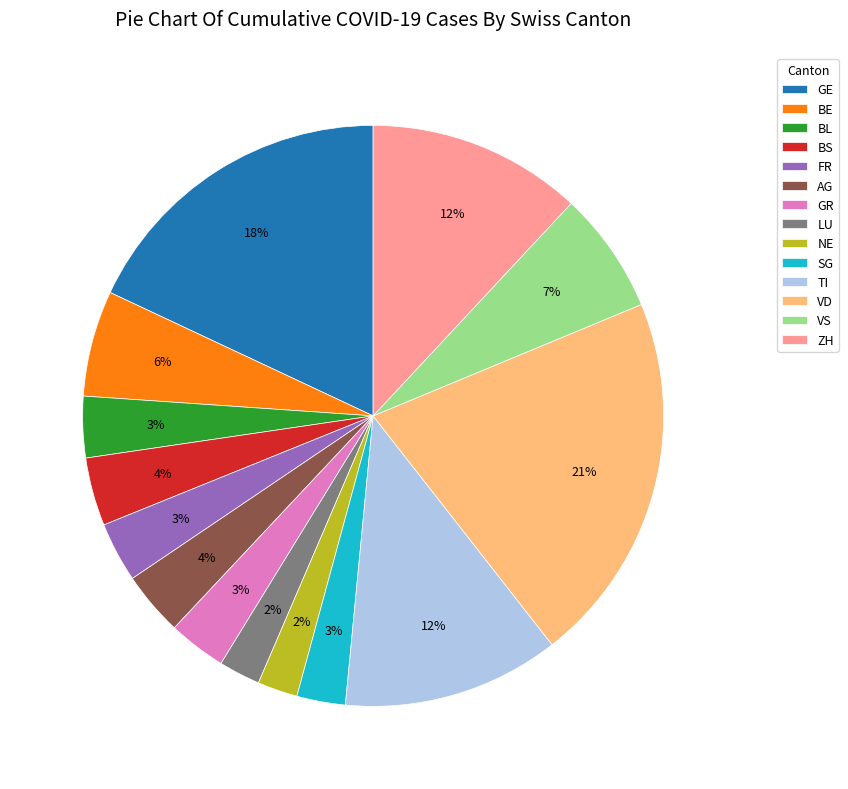

To the nearest percent, what is the combined percentage of SG and LU?

5%